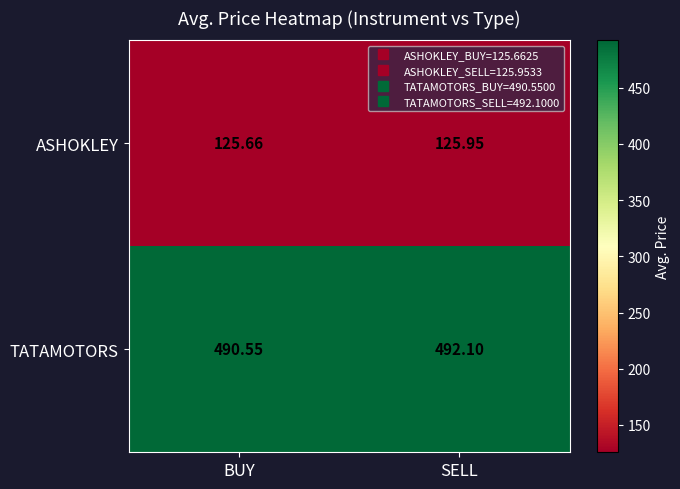

Is the value of TATAMOTORS at SELL greater than the value of ASHOKLEY at BUY?

Yes